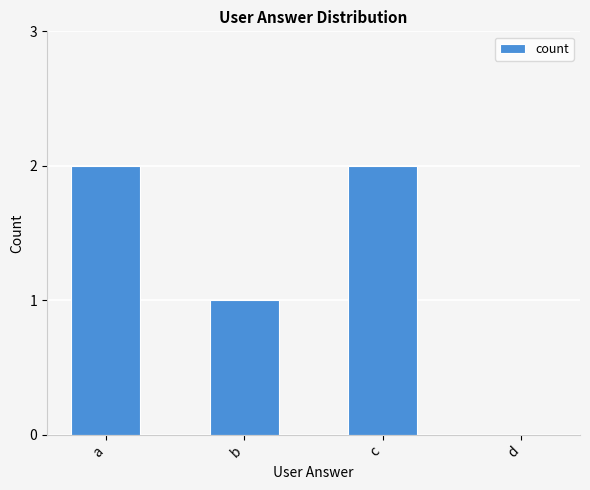

Are the bars horizontal?

No